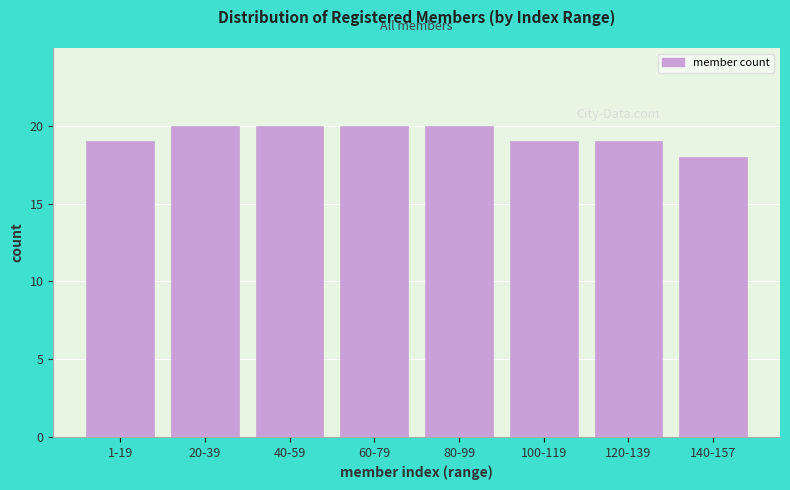

Reading left to right, list all the values displayed in this chart.

19	20	20	20	20	19	19	18